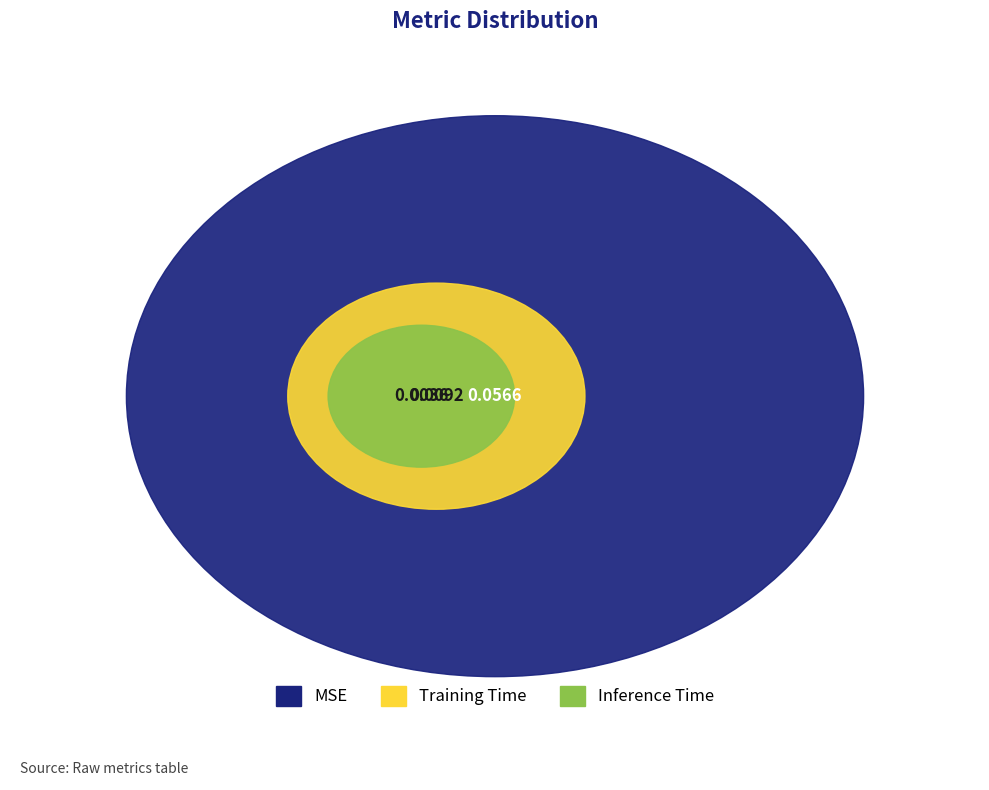

Is MSE the majority of the pie?

Yes